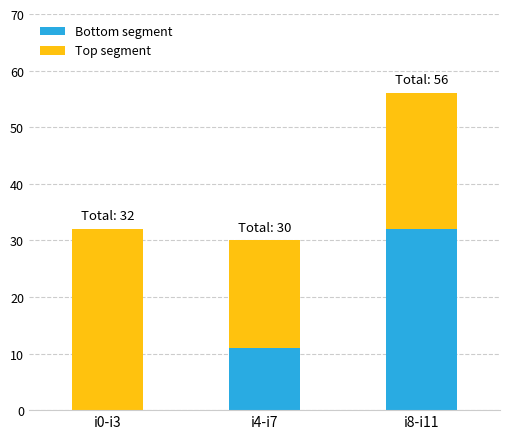

Are the bars horizontal?

No